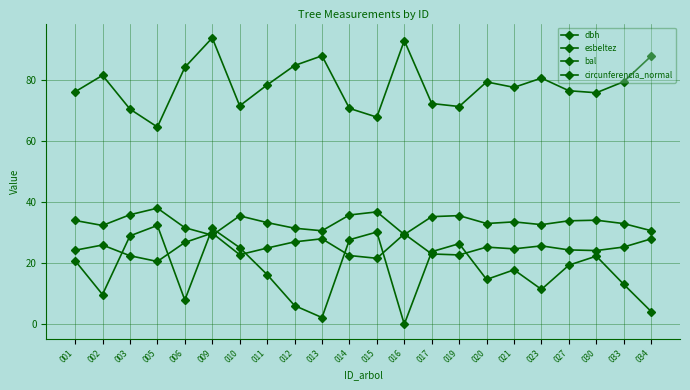

Count the number of categories in the chart.

22